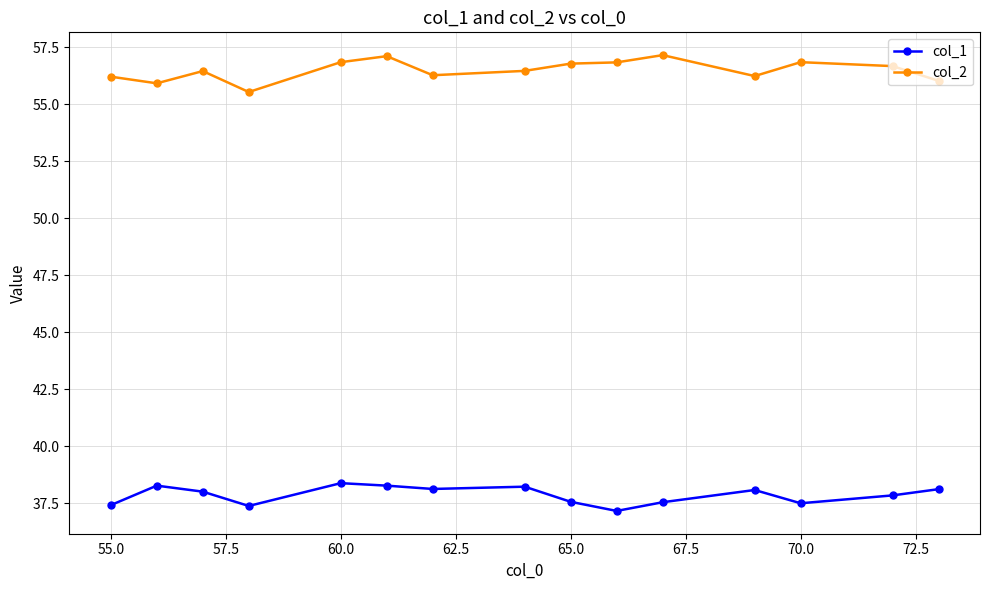

What is the sum of all col_1 values?

568.0